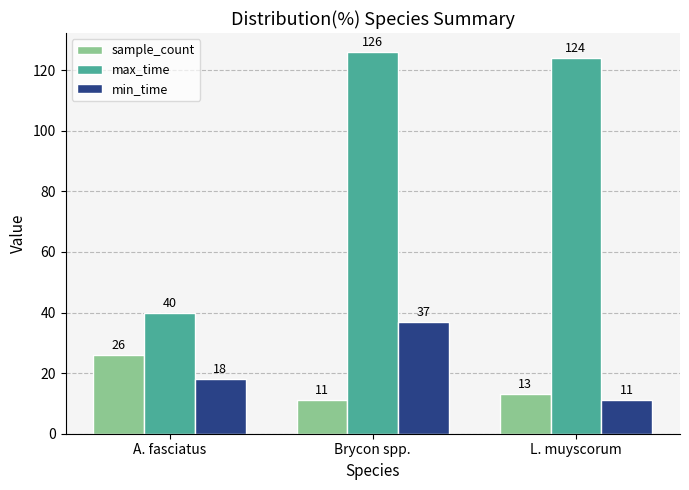

What position from the left is L. muyscorum?

3